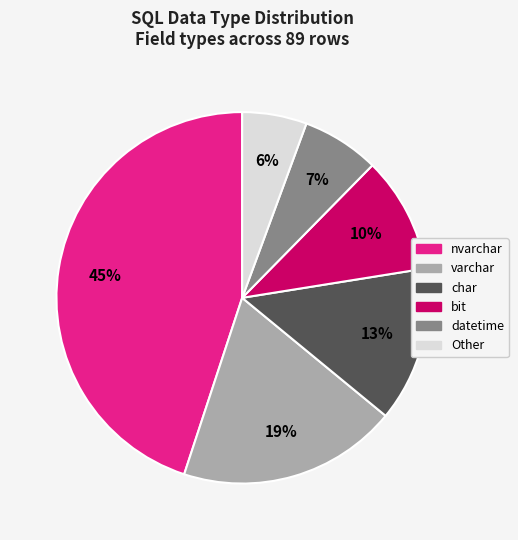

True or false: datetime accounts for 1% of the total.

False